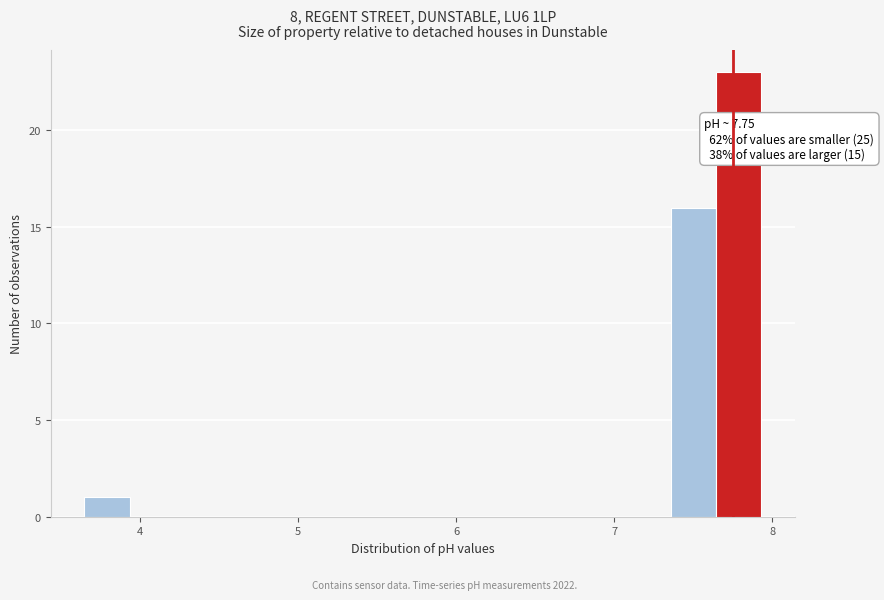

Read against the x-axis, roughly where is the centre of the tallest bar?

7.8